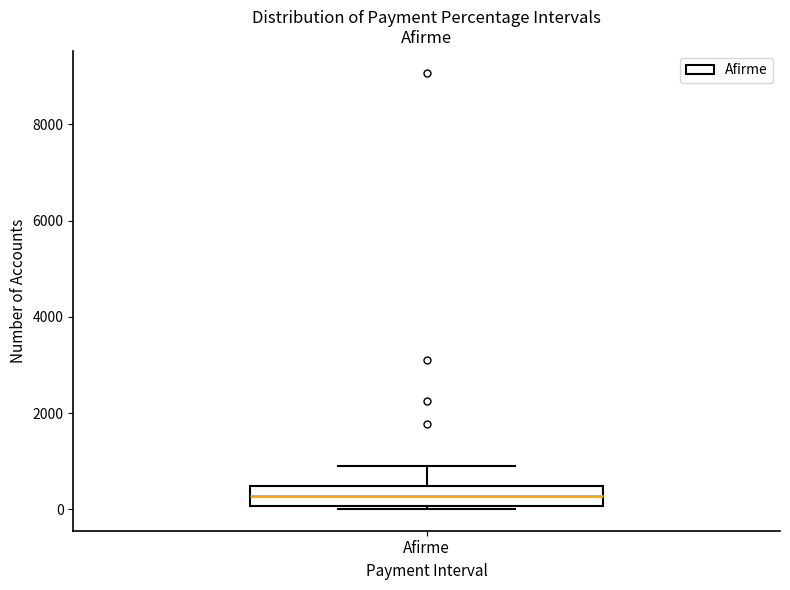

Transcribe this box plot: give where the median line is, the range the box spans, and where the two whiskers end, as read against the y-axis. The values are not printed on the chart, so give them approximately, as read against the axis.

median 200, box 0 to 400, whiskers 0 to 1000